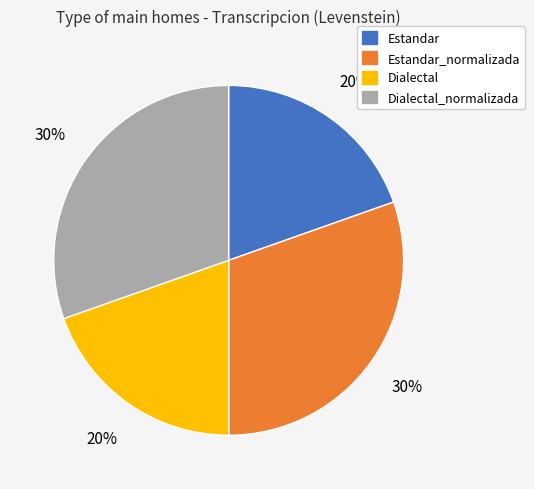

Is there any slice that represents more than half of the pie?

No